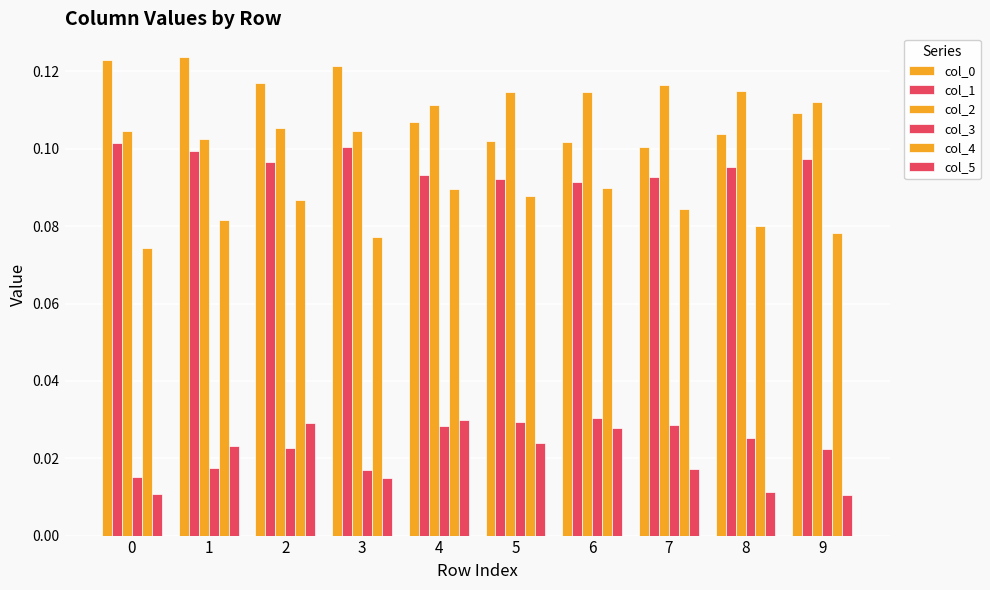

How many distinct data groups are displayed?

6